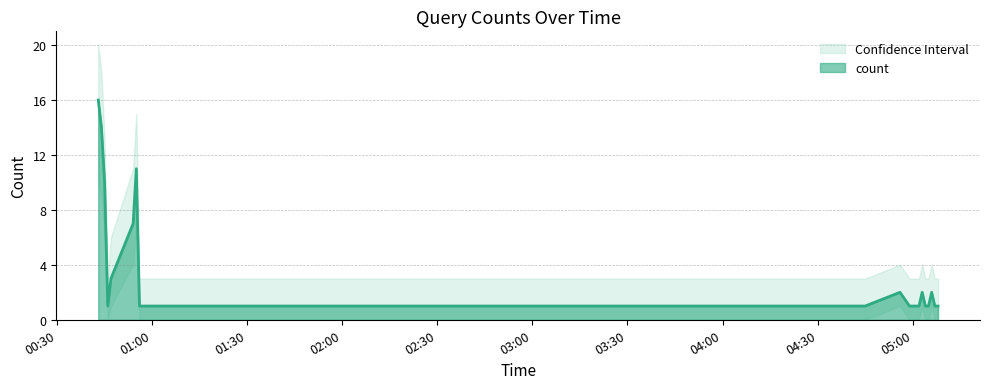

Reading left to right, transcribe all the data shown in this chart.

count: 2019-10-21 00:43:00=16	2019-10-21 00:44:00=14	2019-10-21 00:45:00=10	2019-10-21 00:46:00=1	2019-10-21 00:47:00=3	2019-10-21 00:54:00=7	2019-10-21 00:55:00=11	2019-10-21 00:56:00=1	2019-10-21 04:44:00=1	2019-10-21 04:45:00=1	2019-10-21 04:56:00=2	2019-10-21 04:59:00=1	2019-10-21 05:01:00=1	2019-10-21 05:02:00=1	2019-10-21 05:03:00=2	2019-10-21 05:04:00=1	2019-10-21 05:05:00=1	2019-10-21 05:06:00=2	2019-10-21 05:07:00=1	2019-10-21 05:08:00=1
lower: 2019-10-21 00:43:00=10	2019-10-21 00:44:00=9	2019-10-21 00:45:00=6	2019-10-21 00:46:00=0	2019-10-21 00:47:00=1	2019-10-21 00:54:00=4	2019-10-21 00:55:00=7	2019-10-21 00:56:00=0	2019-10-21 04:44:00=0	2019-10-21 04:45:00=0	2019-10-21 04:56:00=1	2019-10-21 04:59:00=0	2019-10-21 05:01:00=0	2019-10-21 05:02:00=0	2019-10-21 05:03:00=1	2019-10-21 05:04:00=0	2019-10-21 05:05:00=0	2019-10-21 05:06:00=1	2019-10-21 05:07:00=0	2019-10-21 05:08:00=0
upper: 2019-10-21 00:43:00=20	2019-10-21 00:44:00=18	2019-10-21 00:45:00=13	2019-10-21 00:46:00=3	2019-10-21 00:47:00=6	2019-10-21 00:54:00=11	2019-10-21 00:55:00=15	2019-10-21 00:56:00=3	2019-10-21 04:44:00=3	2019-10-21 04:45:00=3	2019-10-21 04:56:00=4	2019-10-21 04:59:00=3	2019-10-21 05:01:00=3	2019-10-21 05:02:00=3	2019-10-21 05:03:00=4	2019-10-21 05:04:00=3	2019-10-21 05:05:00=3	2019-10-21 05:06:00=4	2019-10-21 05:07:00=3	2019-10-21 05:08:00=3